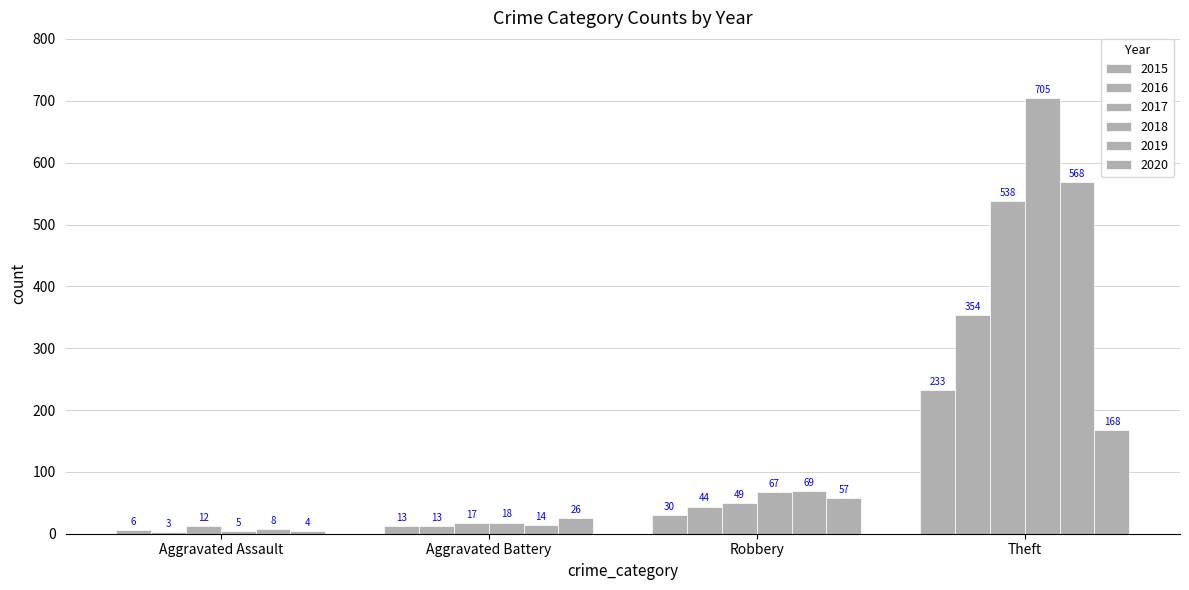

Rank the series at Robbery from lowest to highest value.

2015, 2016, 2017, 2020, 2018, 2019